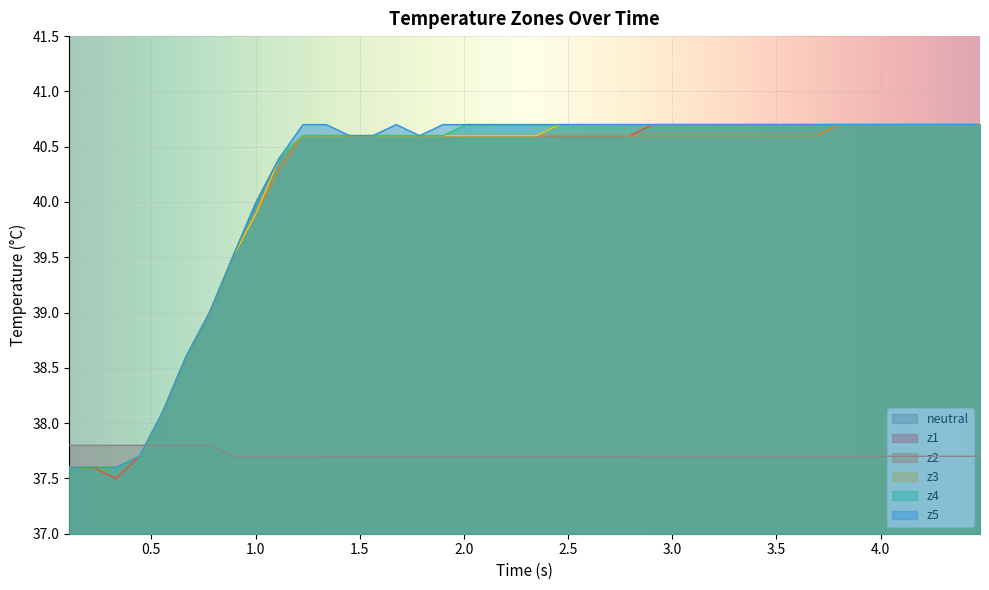

List the series in order of their peak value, lowest first.

neutral, z1, z2, z3, z4, z5